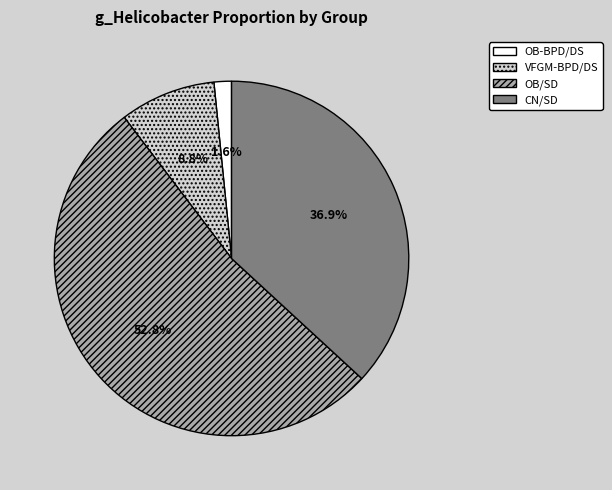

To the nearest percent, what portion does VFGM-BPD/DS represent?

9%